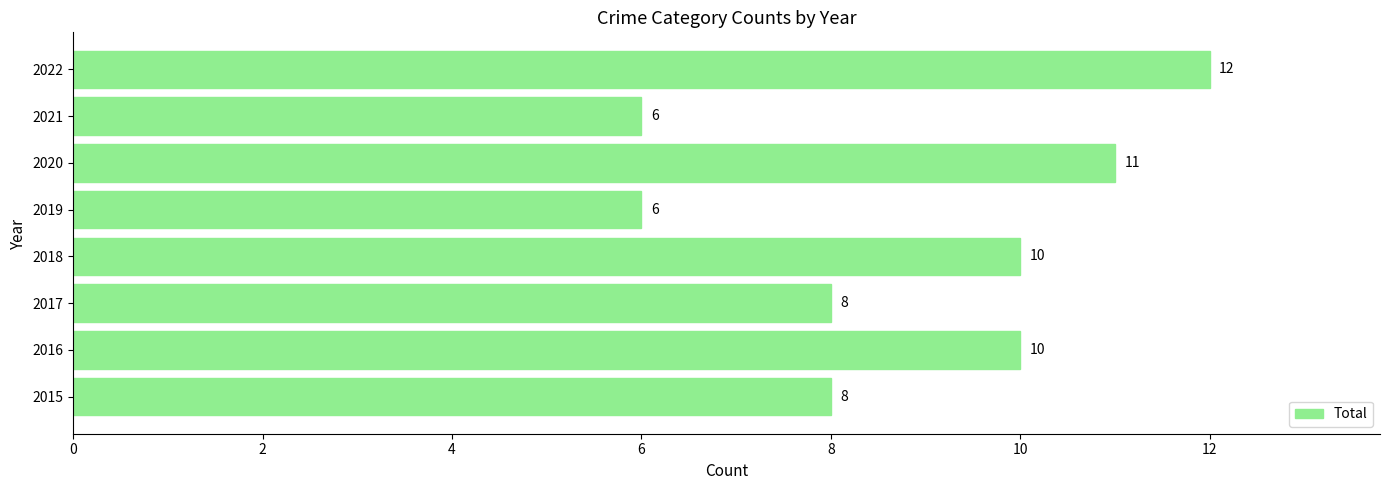

What is the average value?

9